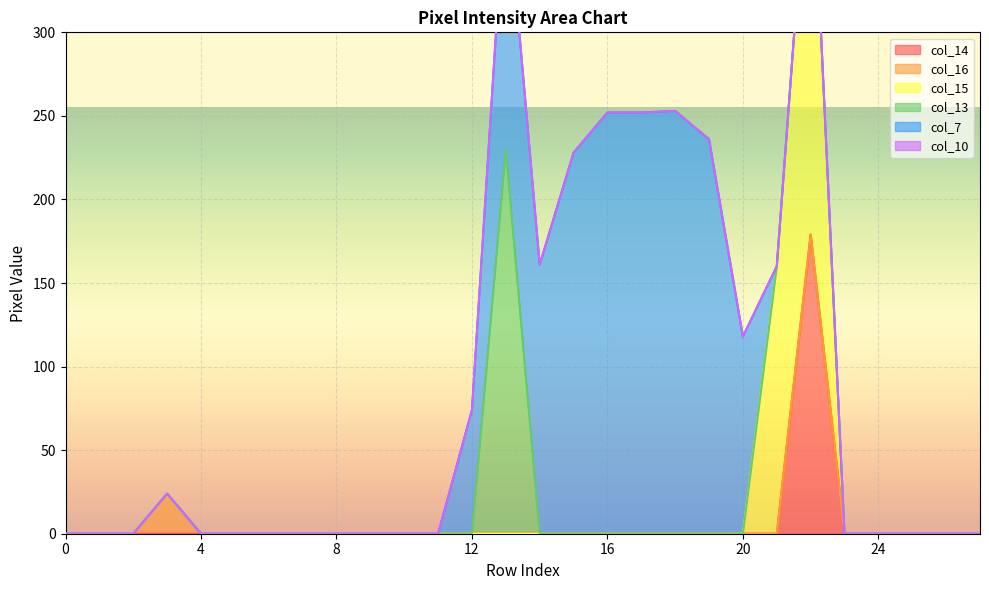

Rank the series by their maximum value, from highest to lowest.

col_7, col_15, col_13, col_14, col_16, col_10